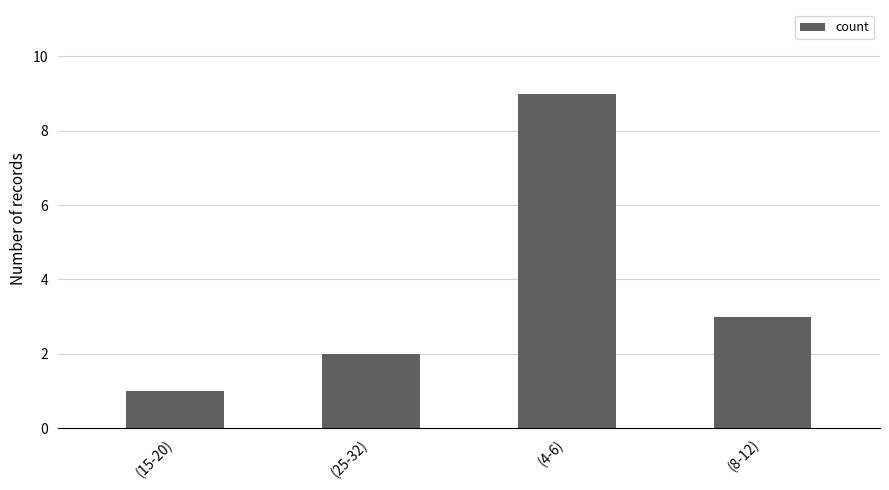

True or false: the data shows 3 at (8-12).

True